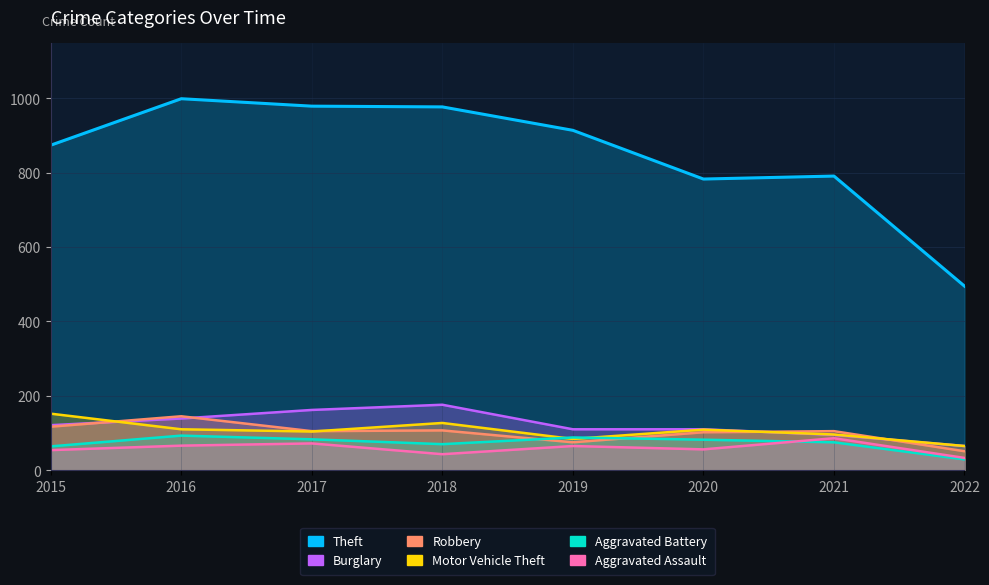

What is the difference between the highest and lowest values at 2016?

933